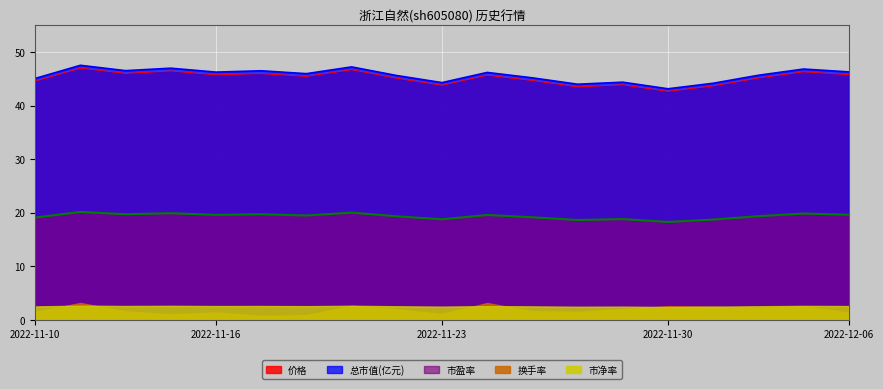

At which label does 市盈率 reach its minimum?

2022-11-30